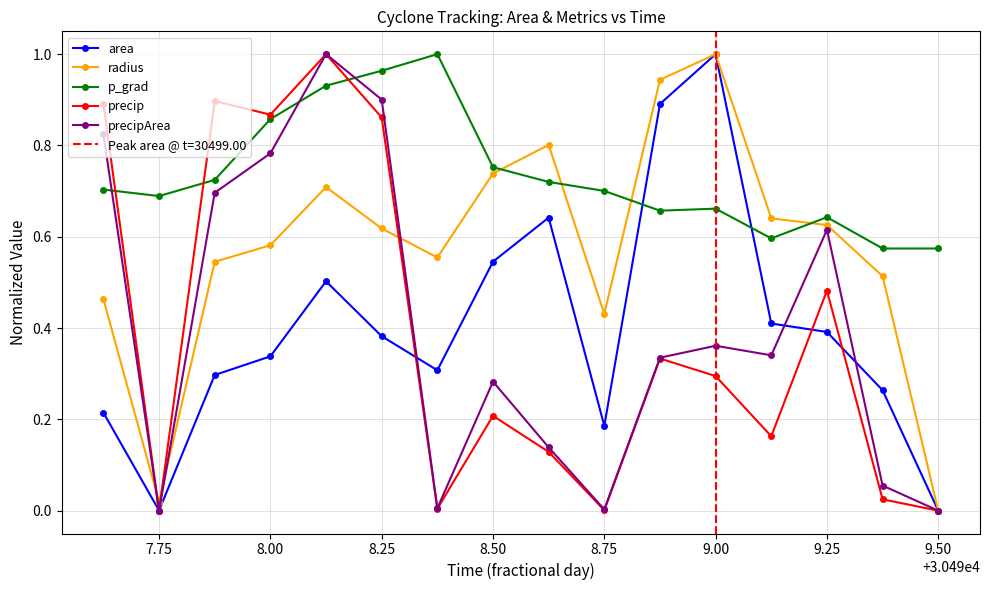

True or false: radius has a value of 1.0 at 9.00.

True